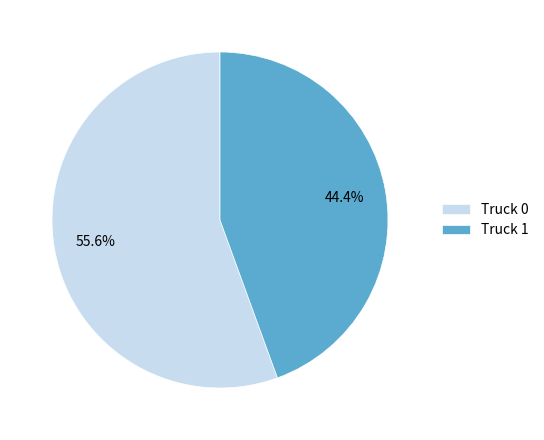

Is there any slice that represents more than half of the pie?

Yes